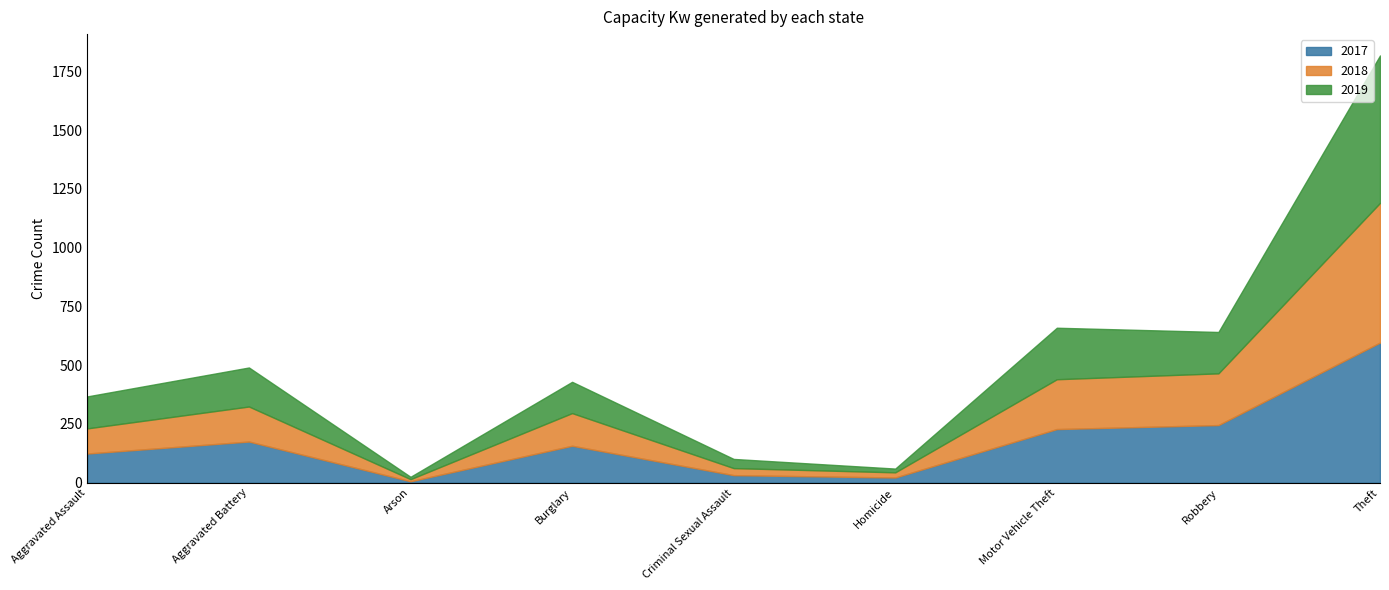

At which category does 2017 reach its first local peak?

Aggravated Battery